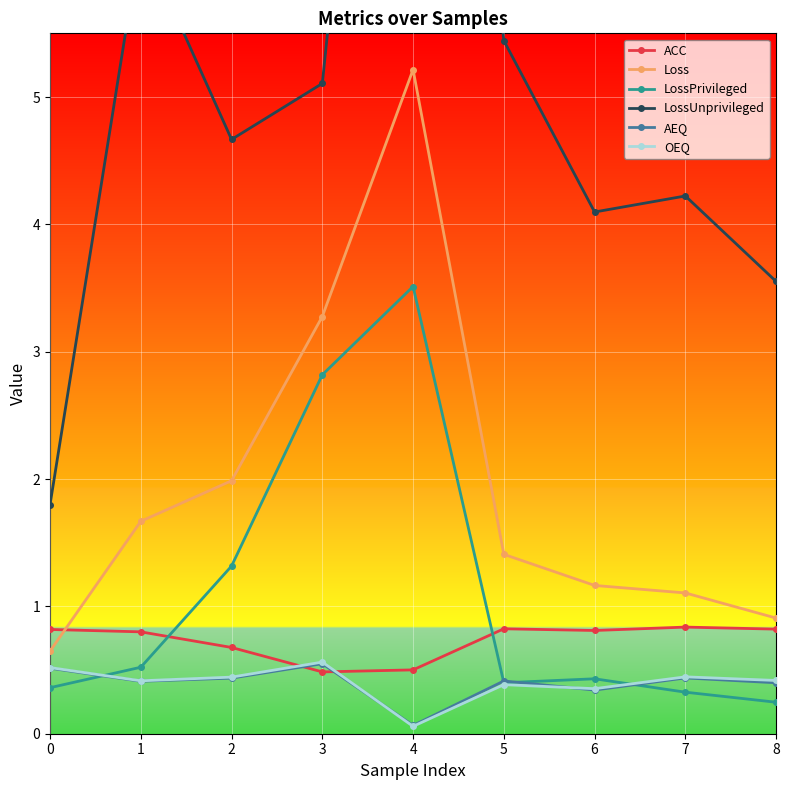

At 8, list the series in order from smallest to largest.

LossPrivileged, AEQ, OEQ, ACC, Loss, LossUnprivileged